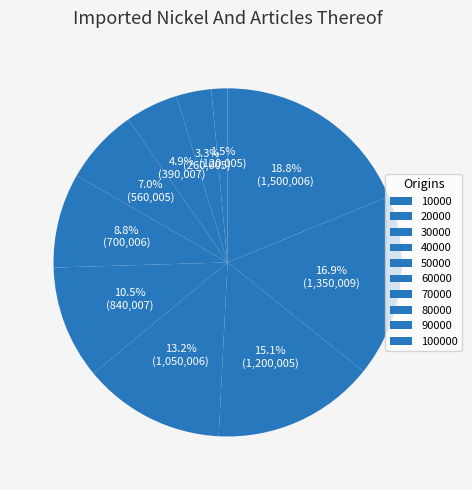

Is there a majority slice in this chart?

No